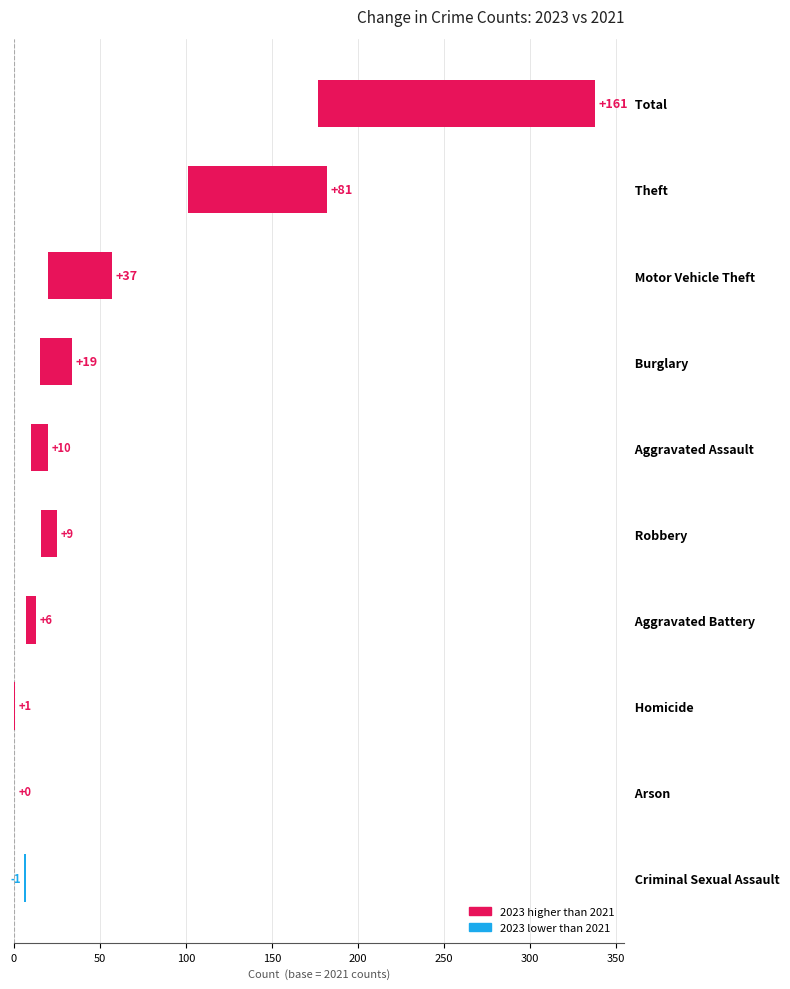

What is the difference between the second highest and minimum values?

82